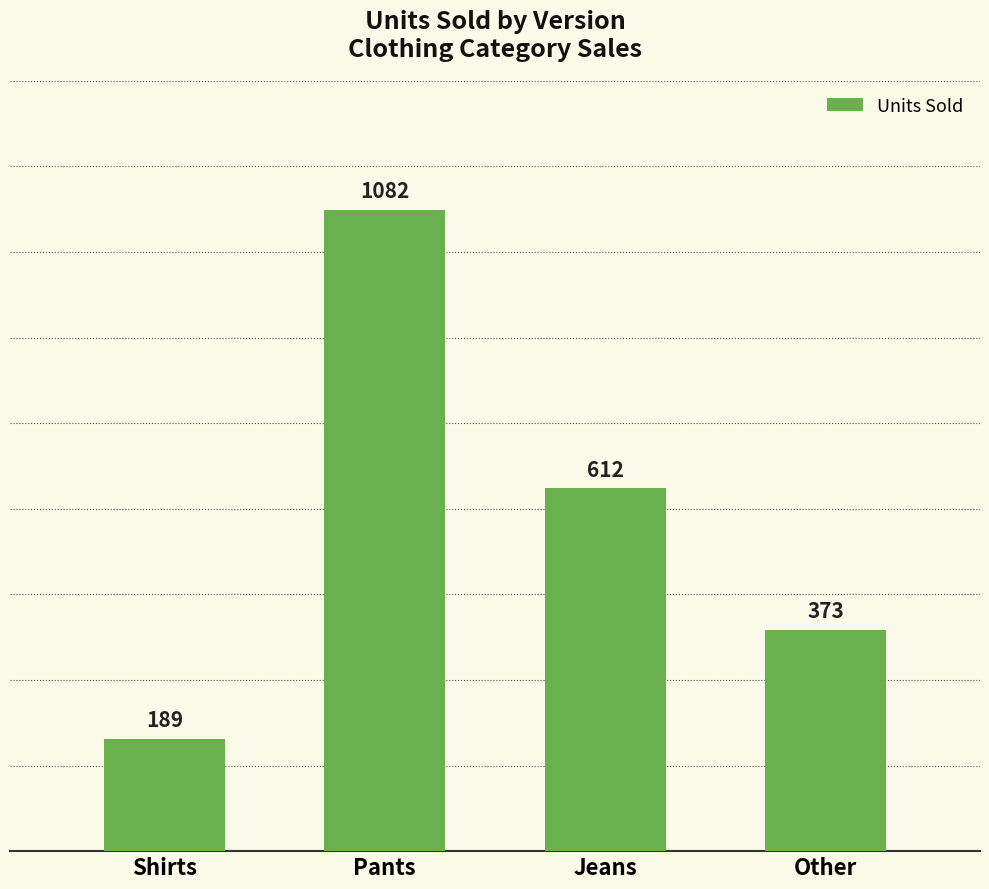

Is it true that the value at Shirts is 189?

True